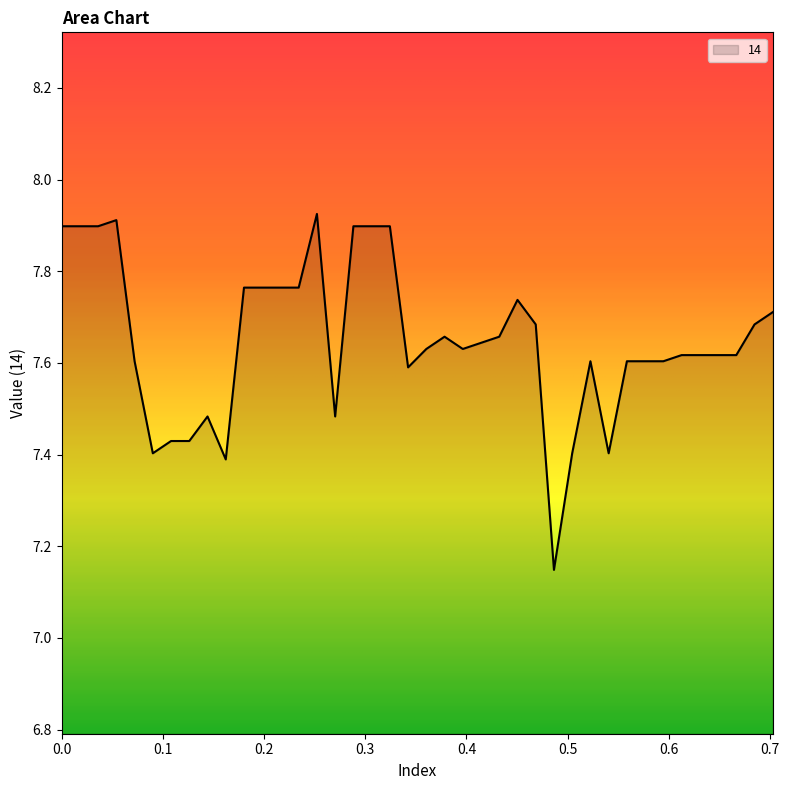

Does the chart display data point markers on the line(s)?

No